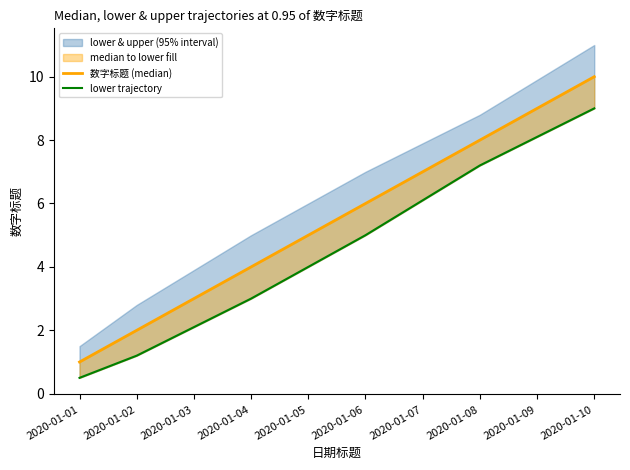

Which has a higher value, 2020-01-09 or 2020-01-01?

2020-01-09